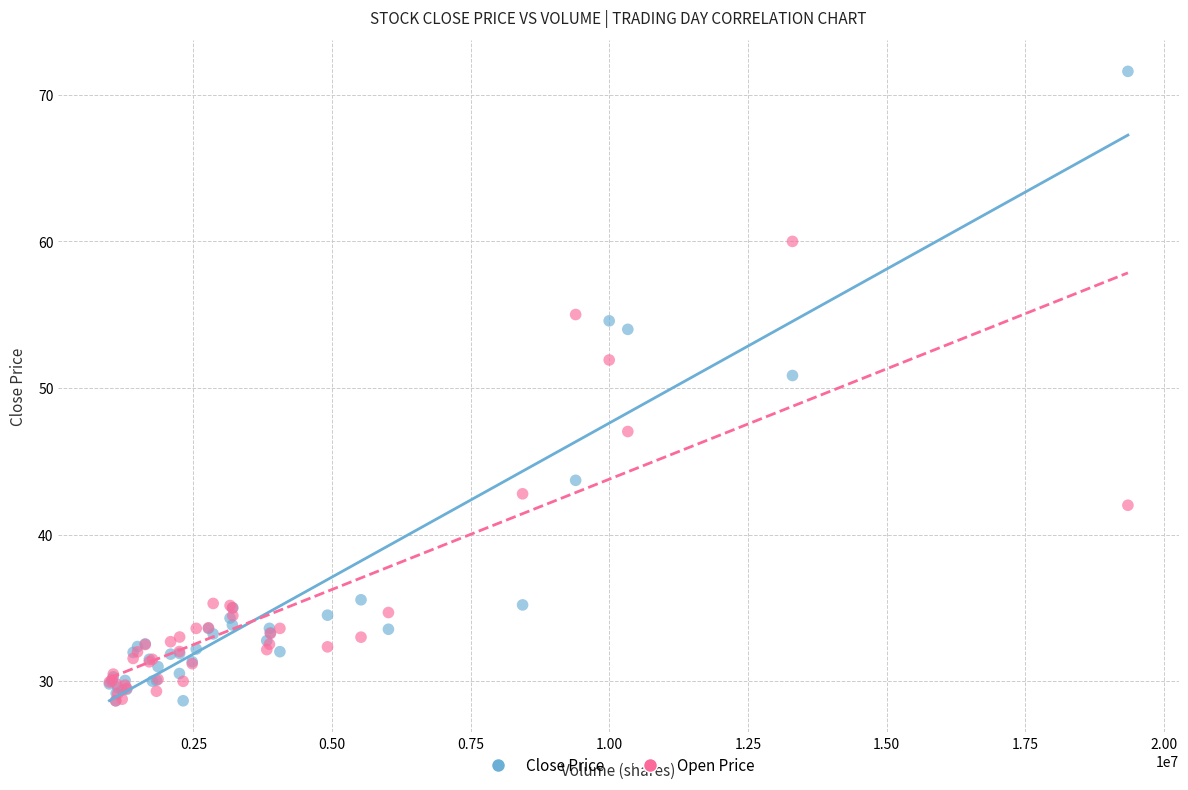

Across all series, what Y value is closest to 50?

50.9